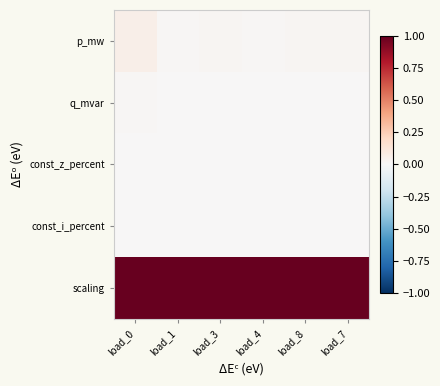

Reading left to right, what are all the values shown in this chart?

p_mw: load_0=0.1	load_1=0.0	load_3=0.0	load_4=0.0	load_8=0.0	load_7=0.0
q_mvar: load_0=0.0	load_1=0.0	load_3=0.0	load_4=0.0	load_8=0.0	load_7=0.0
const_z_percent: load_0=0.0	load_1=0.0	load_3=0.0	load_4=0.0	load_8=0.0	load_7=0.0
const_i_percent: load_0=0.0	load_1=0.0	load_3=0.0	load_4=0.0	load_8=0.0	load_7=0.0
scaling: load_0=1.0	load_1=1.0	load_3=1.0	load_4=1.0	load_8=1.0	load_7=1.0